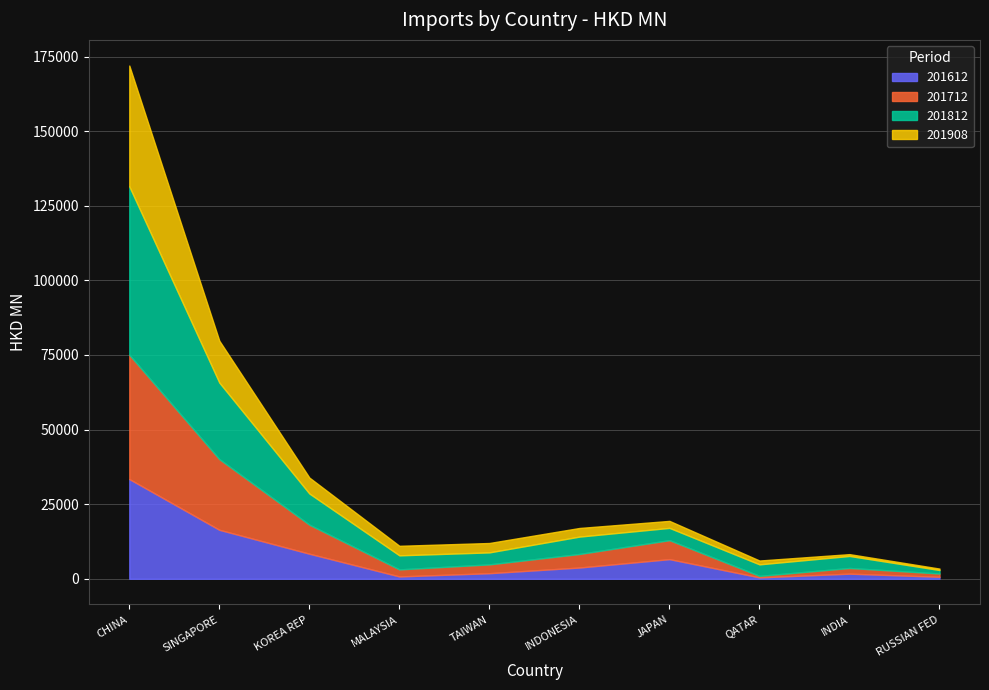

What is the total value across all series at INDONESIA?

17023.5